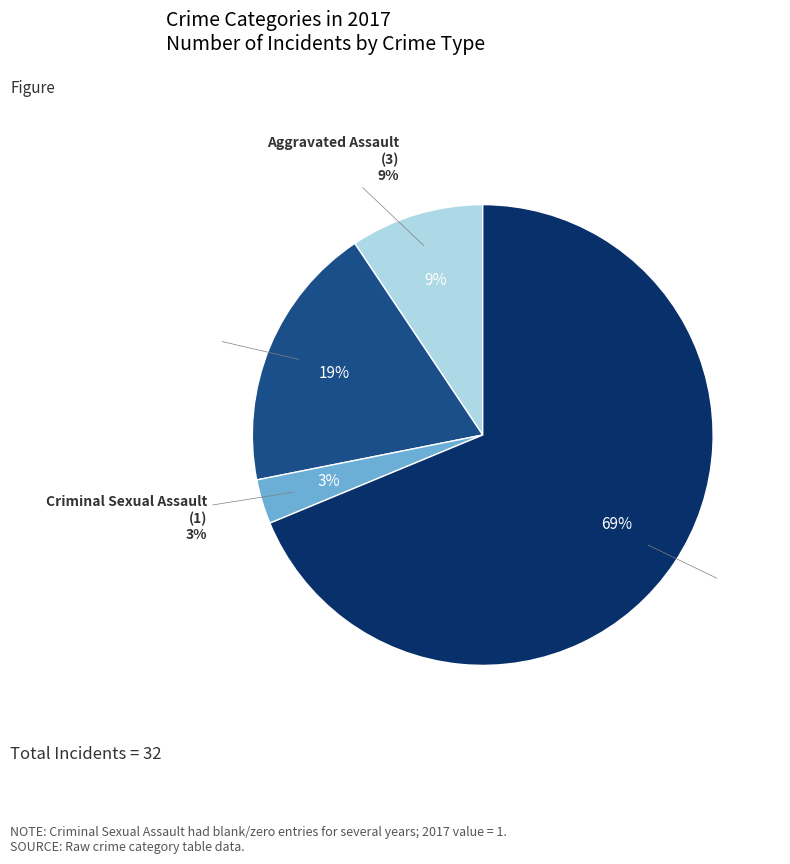

How much of the chart is everything except Aggravated Assault?

90.6%